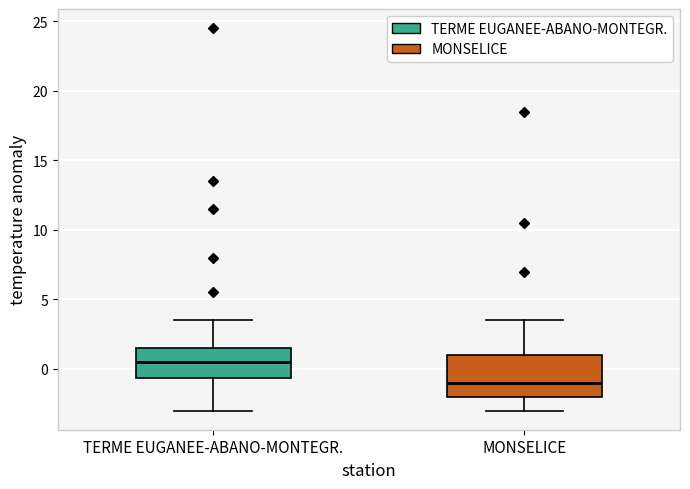

Reading left to right, transcribe this box plot: for each box, give where its median line is, the range the box spans, and where its two whiskers end, as read against the y-axis. The values are not printed on the chart, so give them approximately, as read against the axis.

TERME EUGANEE-ABANO-MONTEGR.: median 0.5, box -0.5 to 1.5, whiskers -3.0 to 3.5
MONSELICE: median -1.0, box -2.0 to 1.0, whiskers -3.0 to 3.5